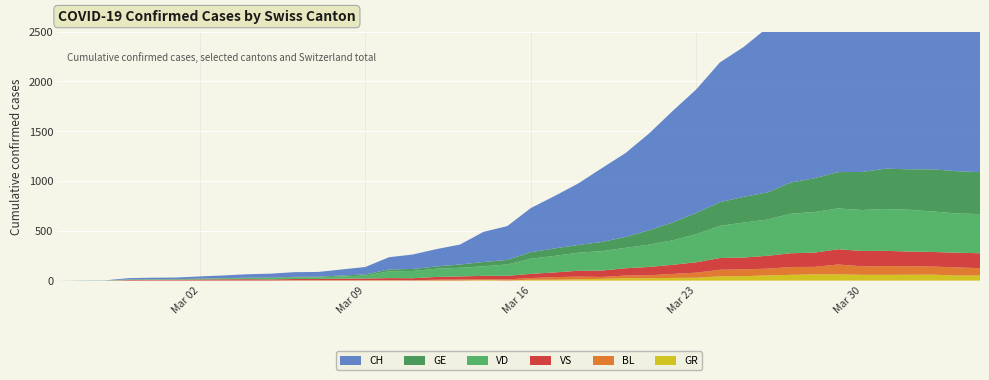

Reading right to left, extract all data points from this chart.

CH: 2349	2363	2387	2328	2251	2222	2038	1924	1834	1654	1505	1404	1241	1120	971	842	741	617	526	443	339	303	200	174	145	123	74	61	48	47	39	35	27	22	16	15	13	2	1	0
VD: 393	395	406	420	420	411	410	408	397	364	351	323	282	246	224	205	195	181	166	152	114	96	87	82	73	69	29	22	16	15	14	11	8	6	4	4	4	0	0	0
GE: 421	424	424	406	405	382	365	339	313	272	258	238	214	179	145	109	92	78	75	66	46	43	33	23	20	18	13	9	7	7	5	4	4	3	3	3	2	1	1	0
VS: 150	147	147	147	153	154	153	143	138	129	119	118	104	92	83	73	64	59	47	42	36	34	30	28	21	20	17	16	12	12	11	13	12	10	7	6	6	0	0	0
BL: 73	82	81	86	88	86	99	75	79	68	68	66	51	40	30	27	19	27	26	17	12	8	12	9	3	5	4	4	4	4	1	1	1	1	1	1	0	0	0	0
GR: 52	51	60	59	58	58	63	63	58	52	45	43	29	27	24	24	18	13	9	9	0	6	0	0	0	0	0	0	0	0	0	0	0	0	0	0	0	0	0	0